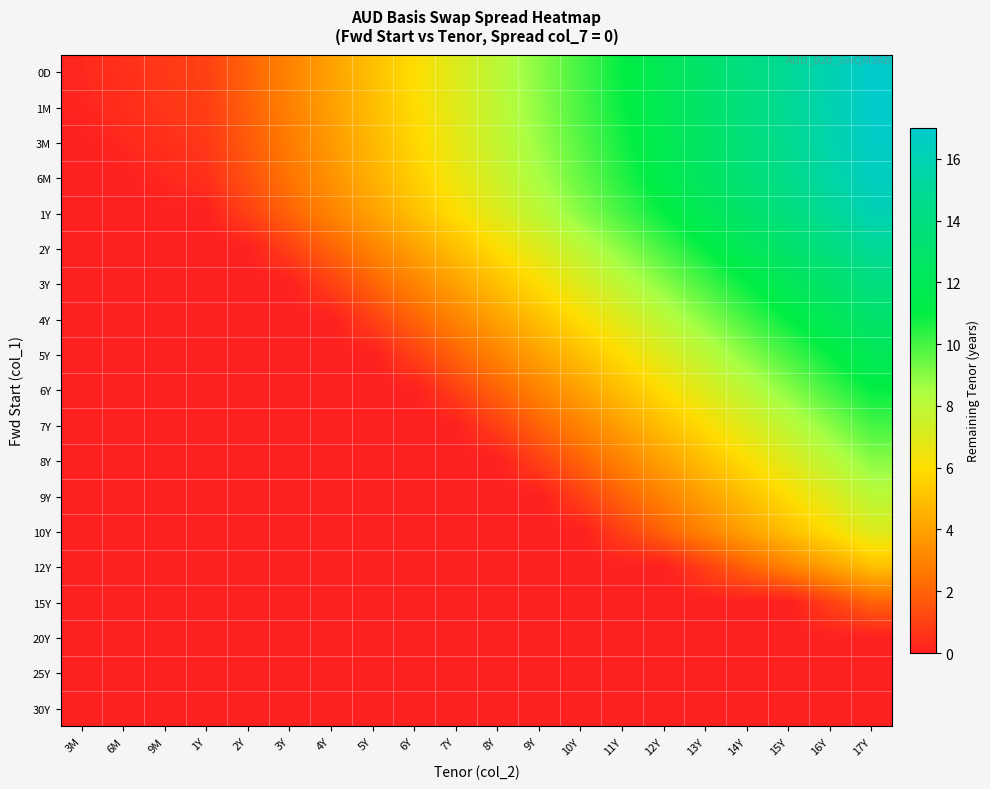

Which has a higher value, 13Y or 14Y?

14Y